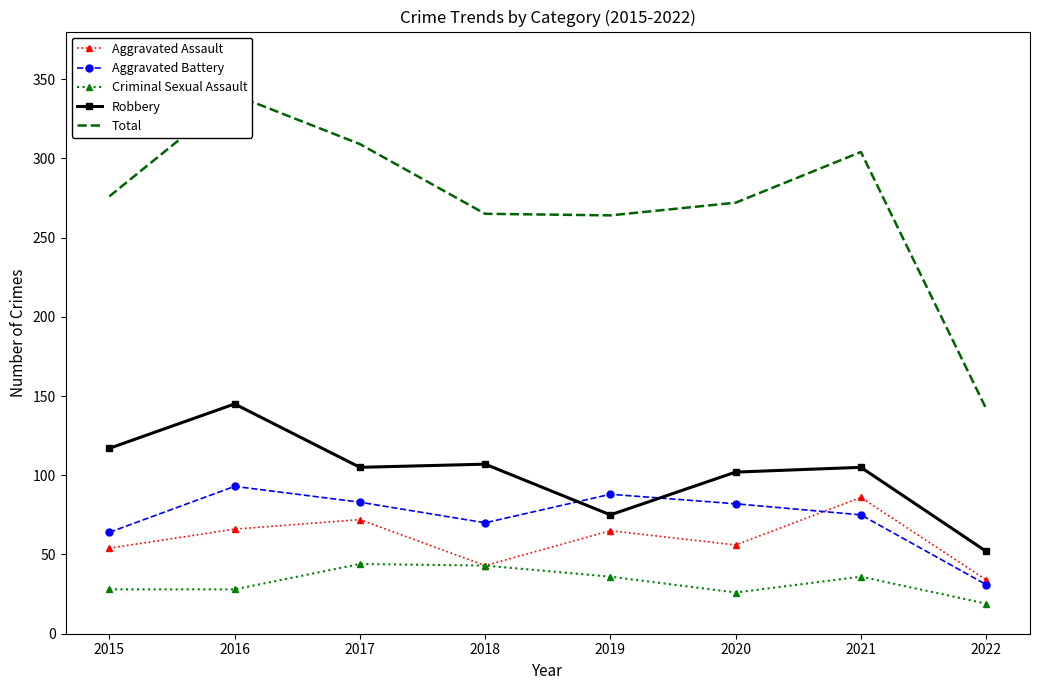

Which series has the widest spread of values?

Total